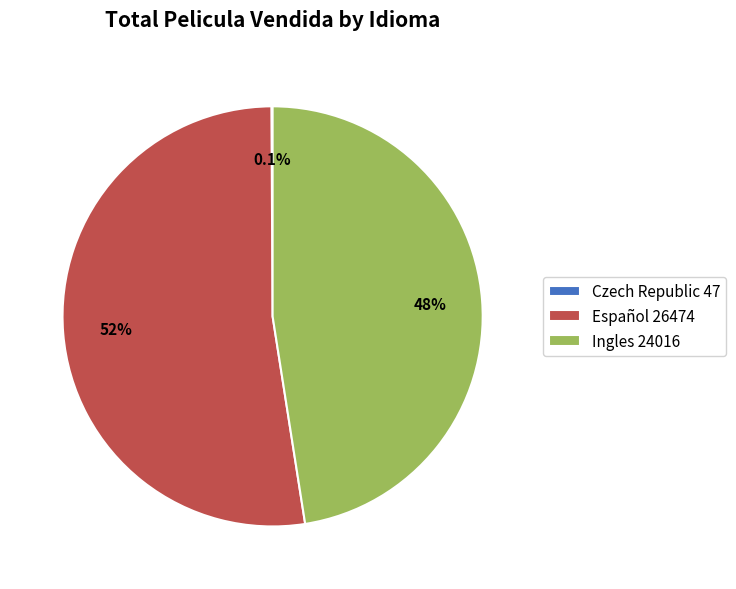

To the nearest percent, what portion does Español represent?

52%